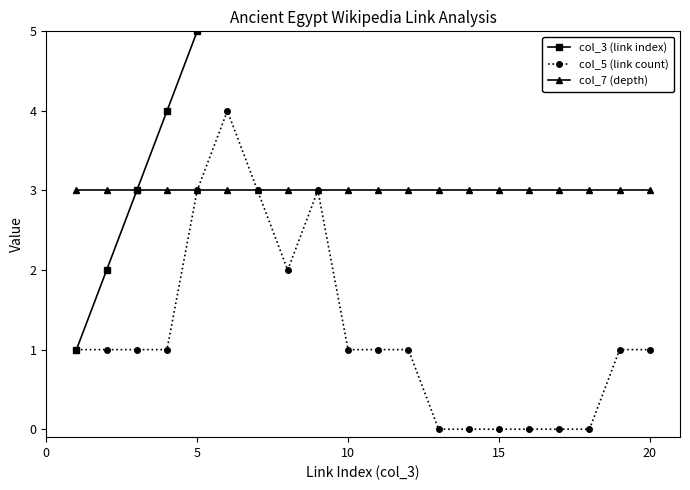

The col_5 (link count) series shows 1 at 10. True or false?

True